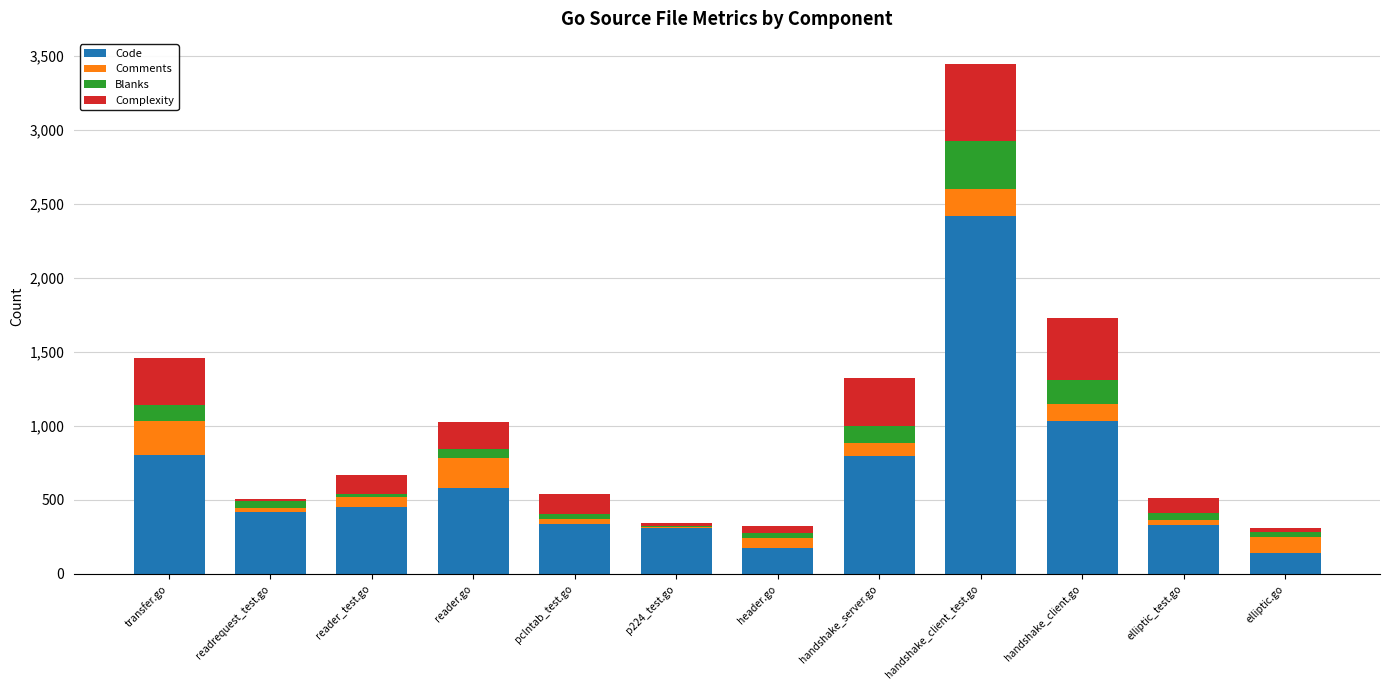

True or false: Code has a value of 420 at readrequest_test.go.

True